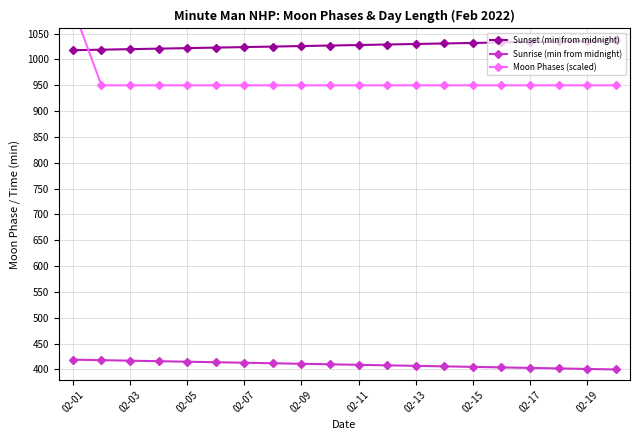

What is the average value of the Sunset (min from midnight) series?

1028